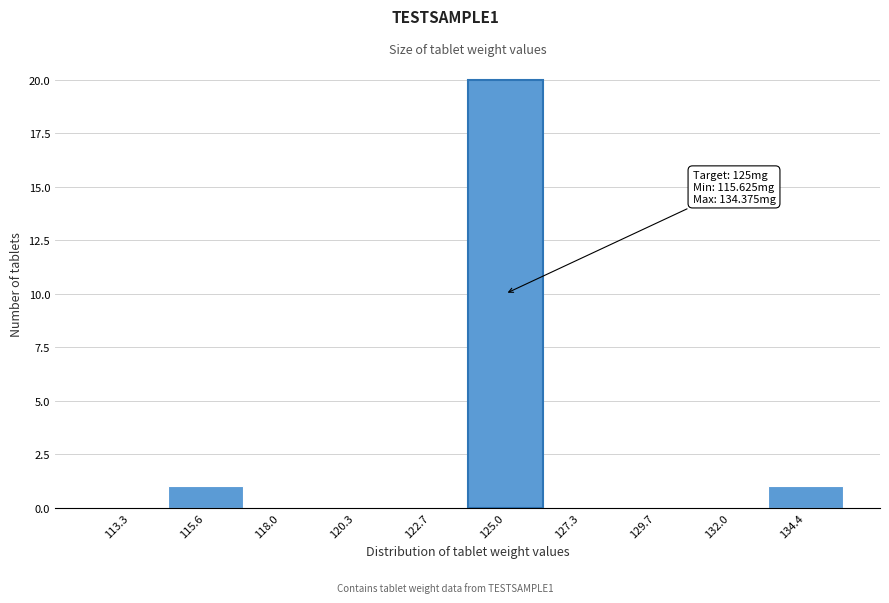

Reading right to left, transcribe all the data shown in this chart.

134.4=1	132.0=0	129.7=0	127.3=0	125.0=20	122.7=0	120.3=0	118.0=0	115.6=1	113.3=0